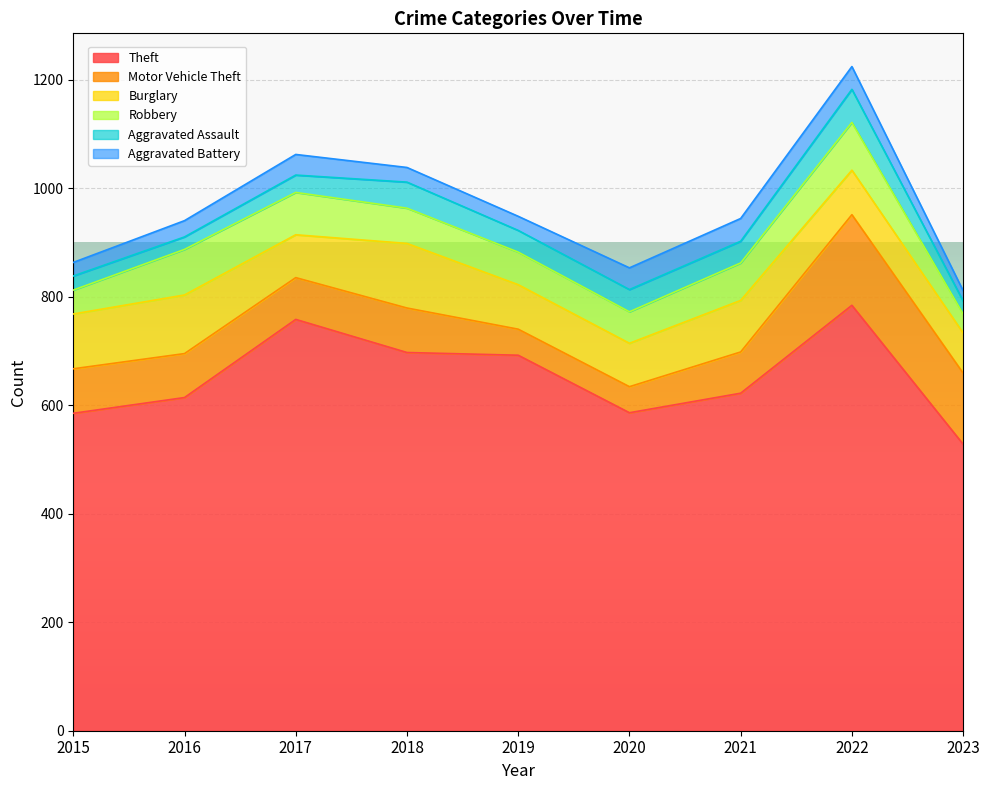

List the series in order of their peak value, highest first.

Theft, Motor Vehicle Theft, Burglary, Robbery, Aggravated Assault, Aggravated Battery